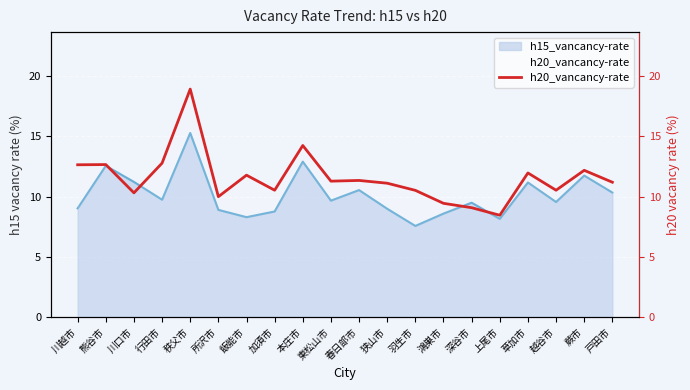

What is the change in value from 東松山市 to 越谷市?

-0.8